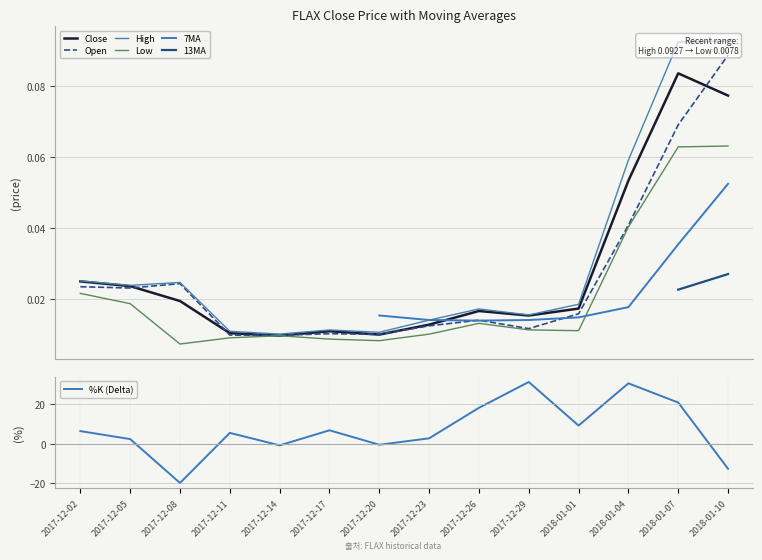

Is this an area chart (filled region under the line)?

No